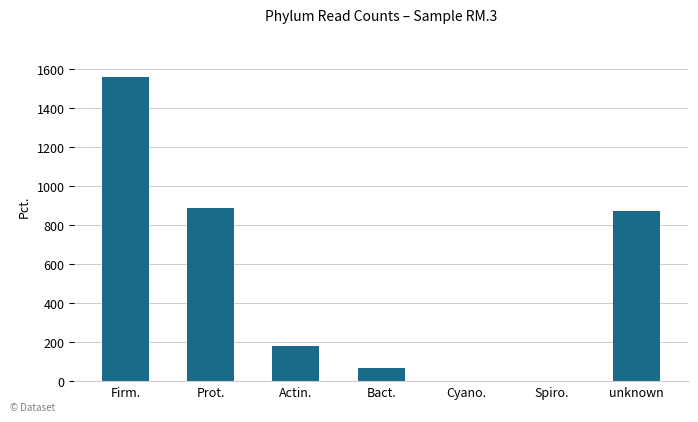

Which label corresponds to the largest value in the chart?

Firm.